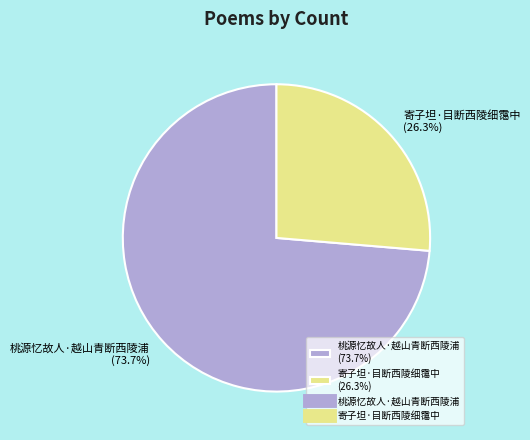

Count the number of slices in the pie.

2